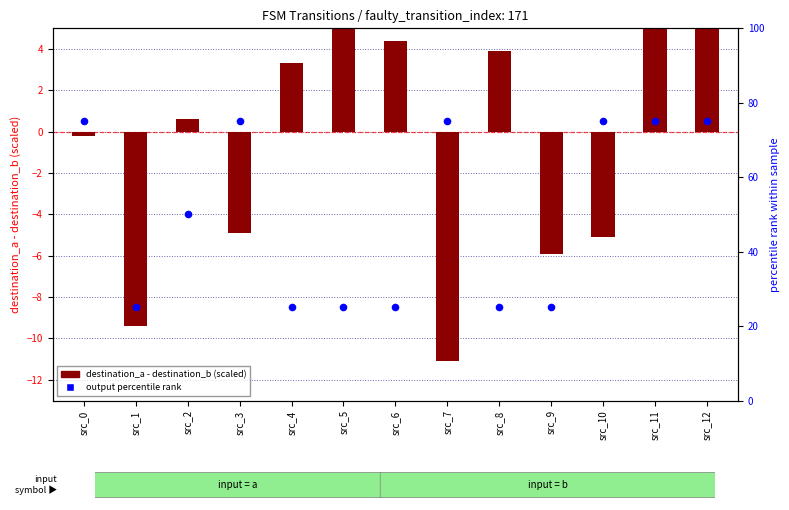

Which series contains the highest Y value?

output percentile (scaled)